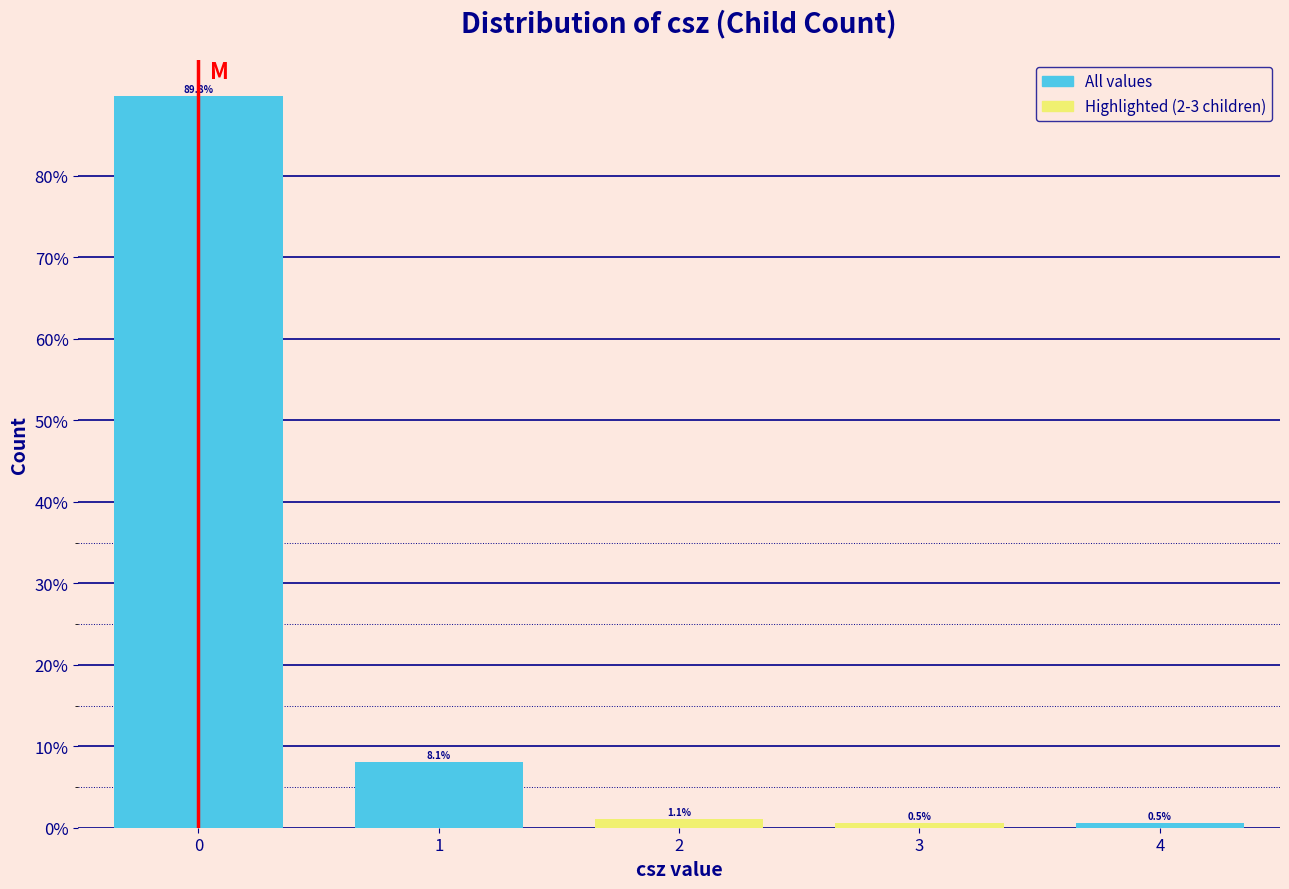

Reading right to left, extract all data points from this chart.

0.5	0.5	1.1	8.1	89.8